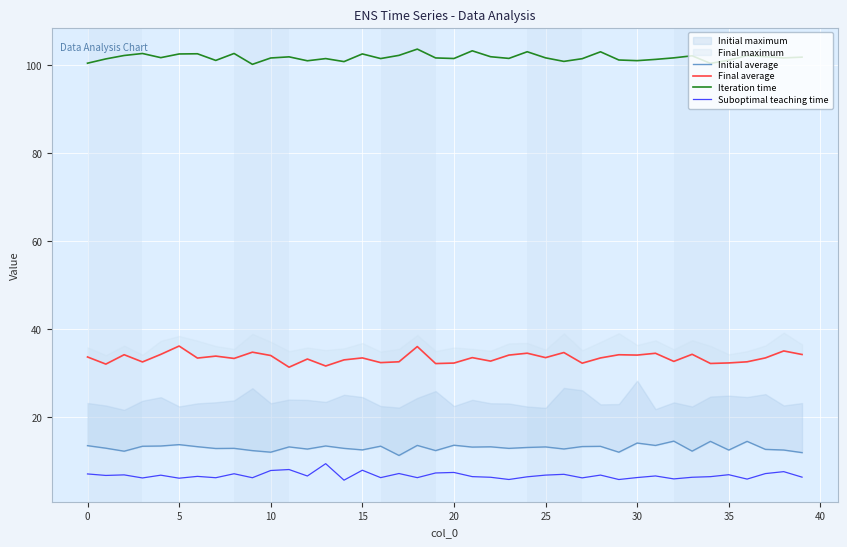

True or false: Iteration time and Suboptimal teaching time cross at least once.

False